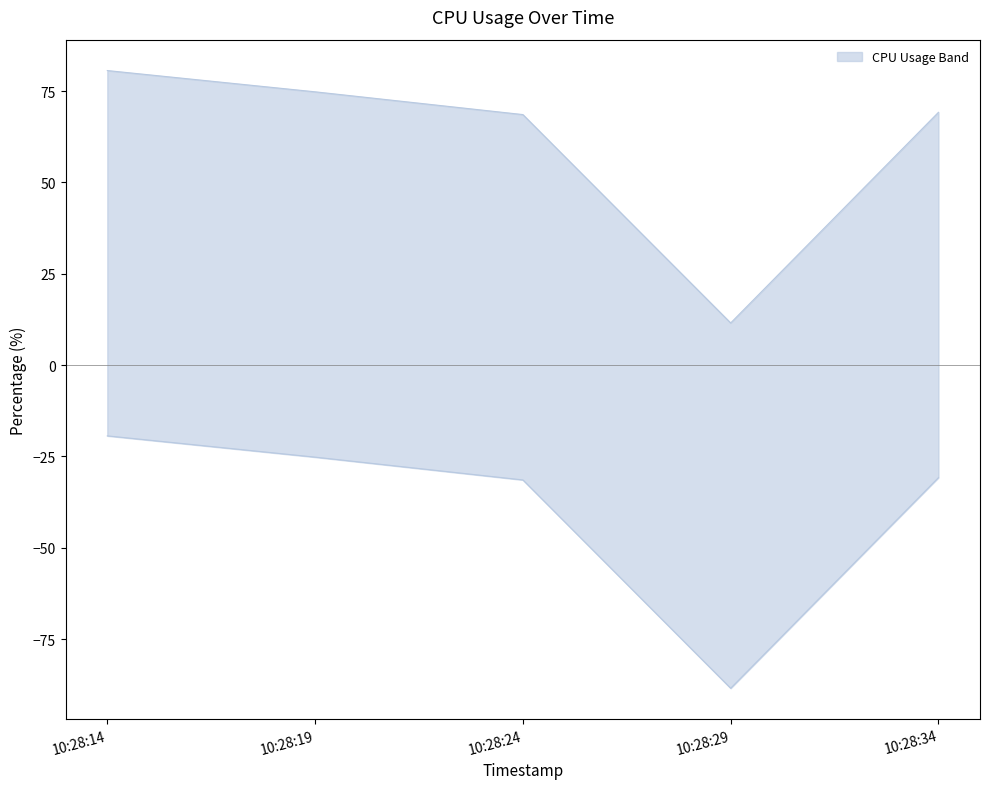

Which category has the highest value in the %idle series?

10:28:14